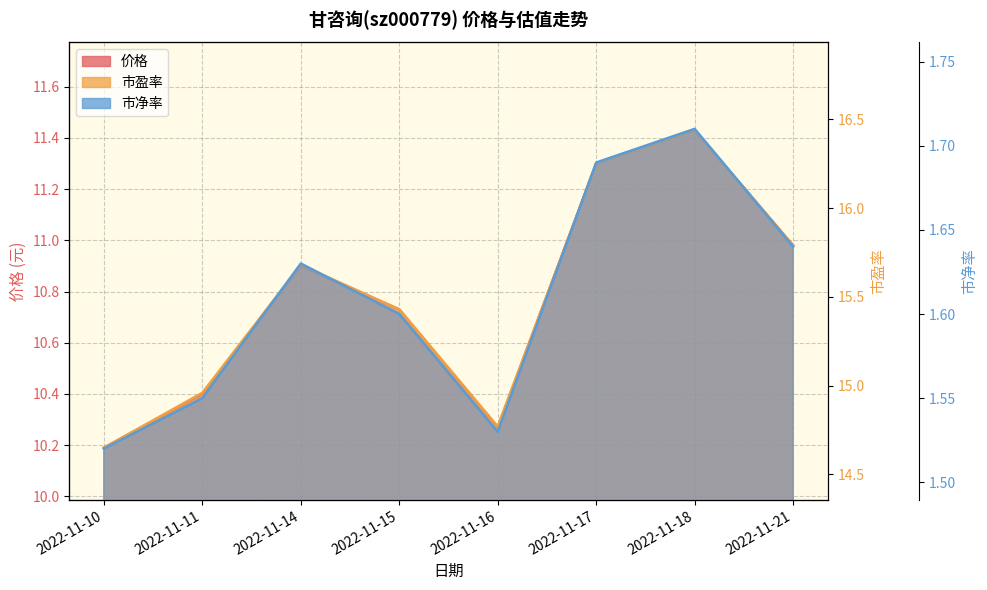

Which series changed the most between 2022-11-10 and 2022-11-17?

市盈率